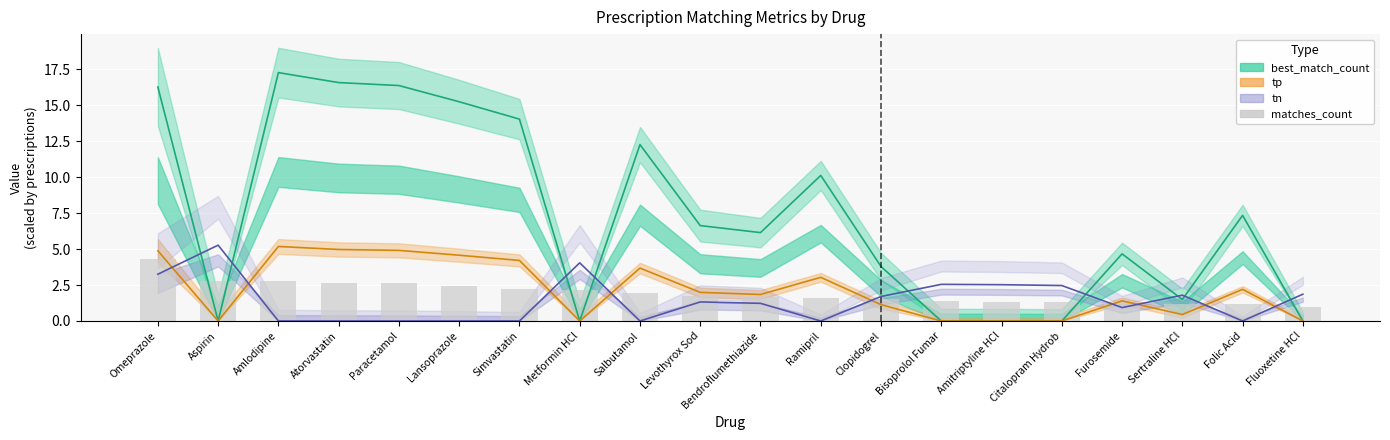

Reading left to right, transcribe all the data shown in this chart.

best_match_count: 16.3	0.0	17.3	16.6	16.4	15.3	14.0	0.0	12.3	6.6	6.1	10.1	3.8	0.0	0.0	0.0	4.7	1.5	7.3	0.0
tp: 4.9	0.0	5.2	5.0	4.9	4.6	4.2	0.0	3.7	2.0	1.8	3.0	1.1	0.0	0.0	0.0	1.4	0.4	2.2	0.0
tn: 3.3	5.3	0.0	0.0	0.0	0.0	0.0	4.0	0.0	1.3	1.2	0.0	1.7	2.5	2.5	2.5	0.9	1.8	0.0	1.9
matches_count: 4.3	2.8	2.8	2.7	2.6	2.4	2.2	2.2	2.0	1.8	1.6	1.6	1.5	1.4	1.3	1.3	1.2	1.2	1.2	1.0